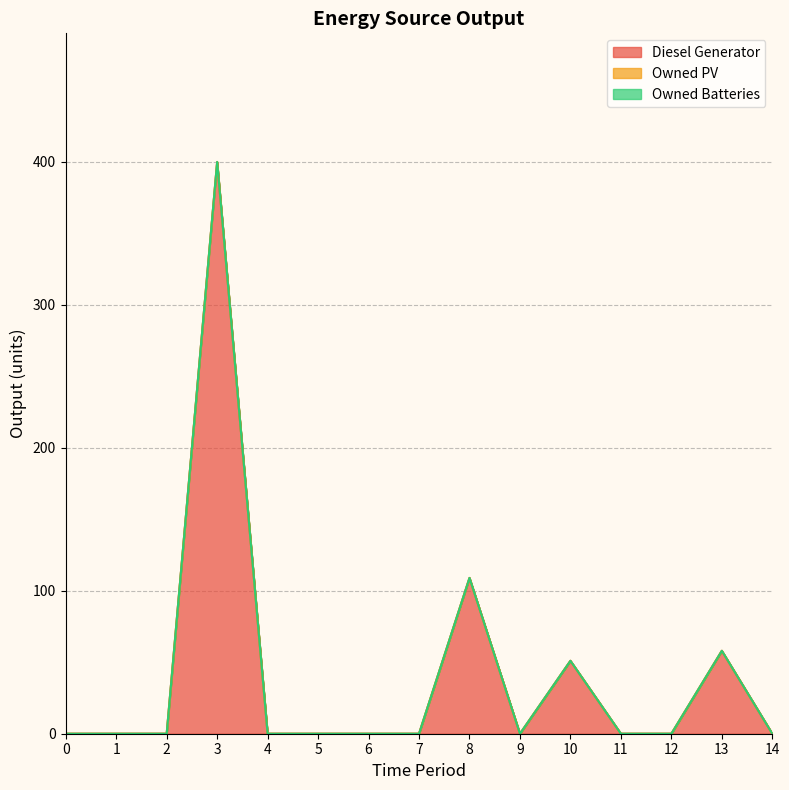

Which series has the largest total across all categories?

Diesel Generator